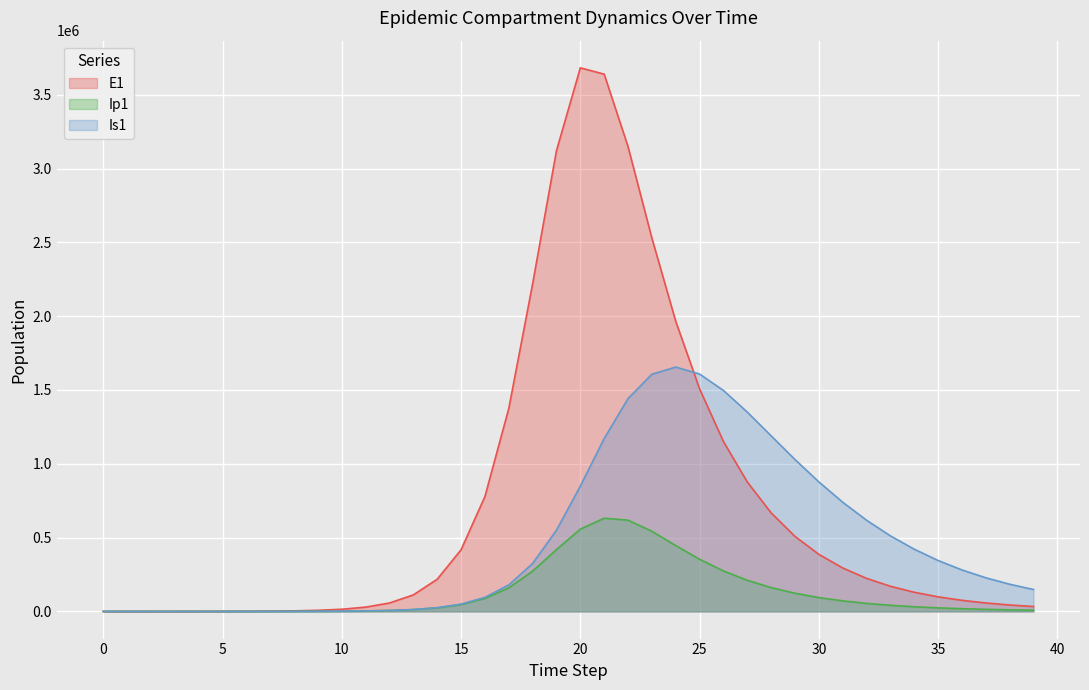

Rank the series by their maximum value, from highest to lowest.

E1, Is1, Ip1